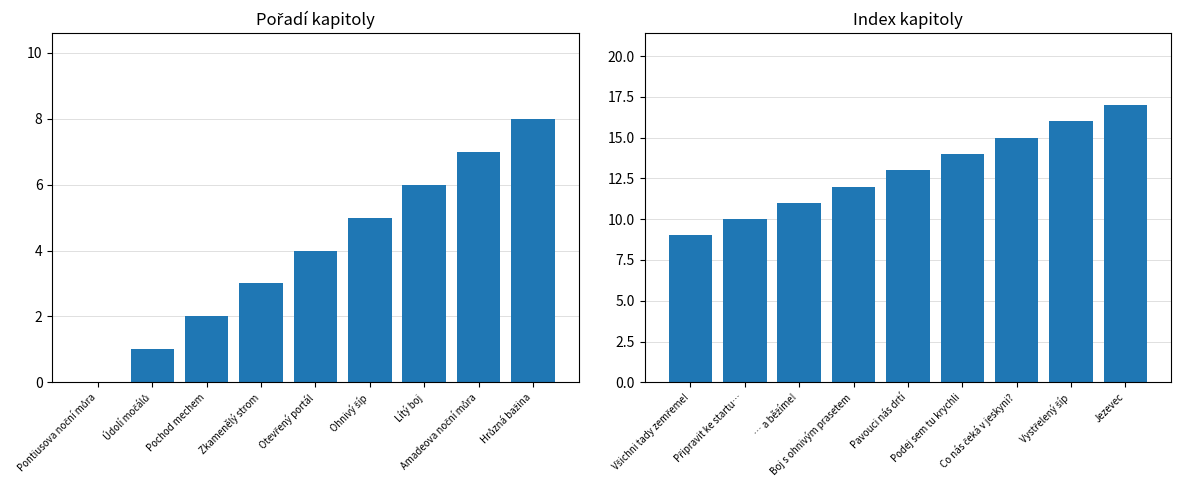

How many data points in Index kapitoly are less than 13?

4